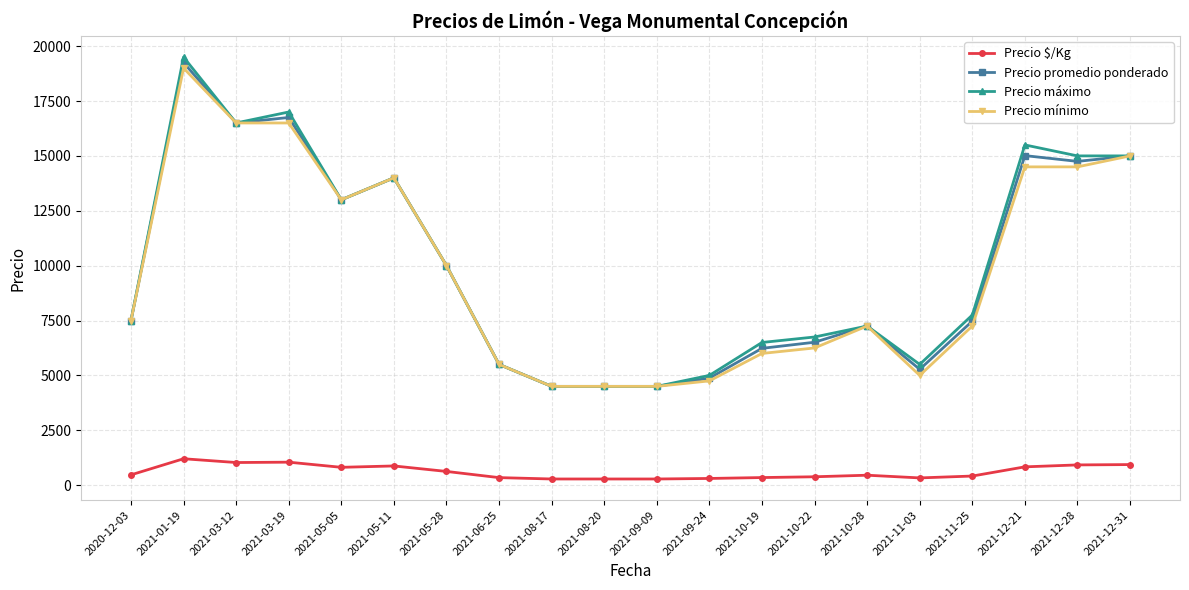

The value of Precio máximo at 2021-10-28 is 9492.1. True or false?

False